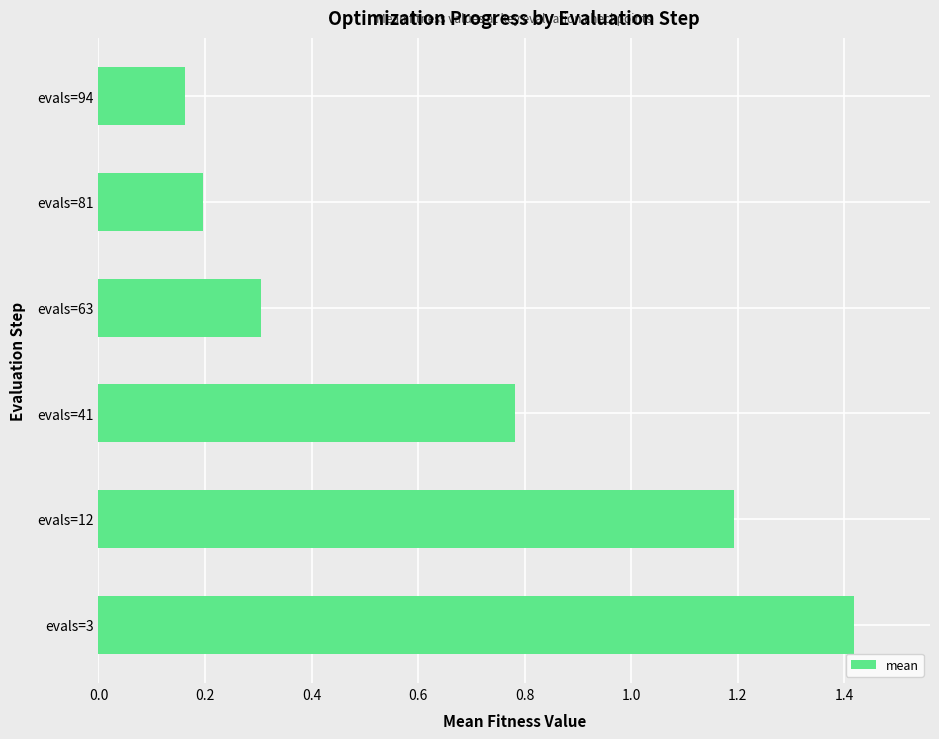

Count the values in the range 0 to 1.

4